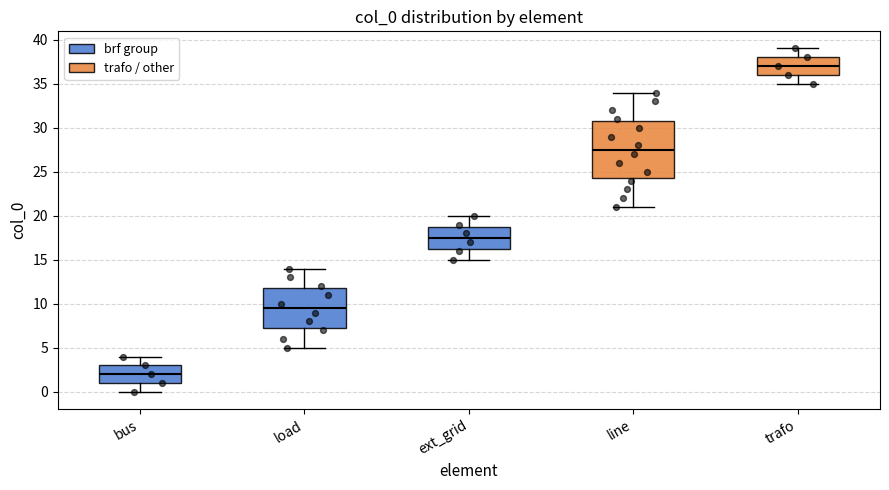

Reading left to right, read every box against the y-axis: the position of its median line, the range the box covers, and the ends of its whiskers. The values are not printed on the chart, so give them approximately, as read against the axis.

bus: median 2.0, box 1.0 to 3.0, whiskers 0.0 to 4.0
load: median 9.5, box 7.5 to 12.0, whiskers 5.0 to 14.0
ext_grid: median 17.5, box 16.5 to 19.0, whiskers 15.0 to 20.0
line: median 27.5, box 24.5 to 31.0, whiskers 21.0 to 34.0
trafo: median 37.0, box 36.0 to 38.0, whiskers 35.0 to 39.0